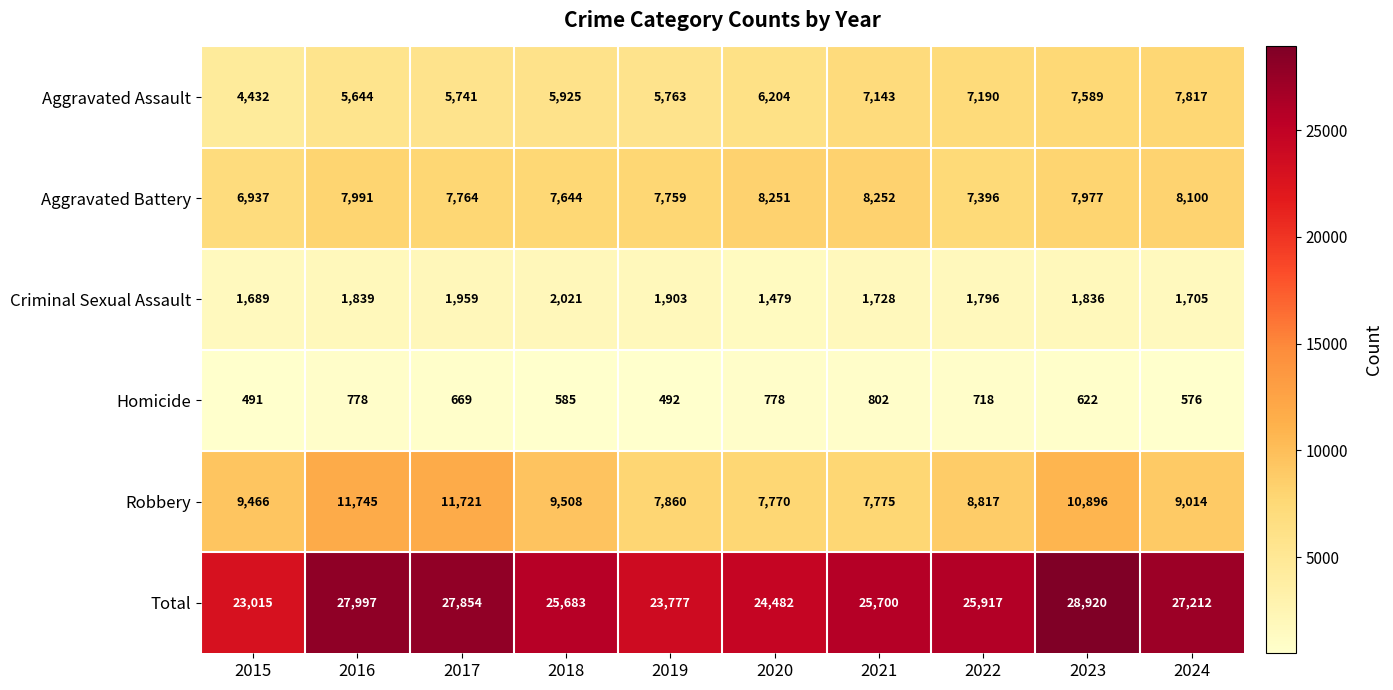

Is it true that Total equals 23015 at 2015?

True